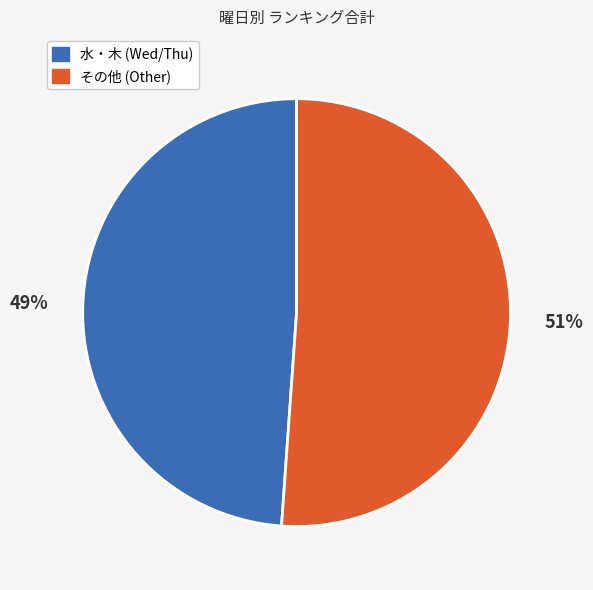

Is there a majority slice in this chart?

Yes